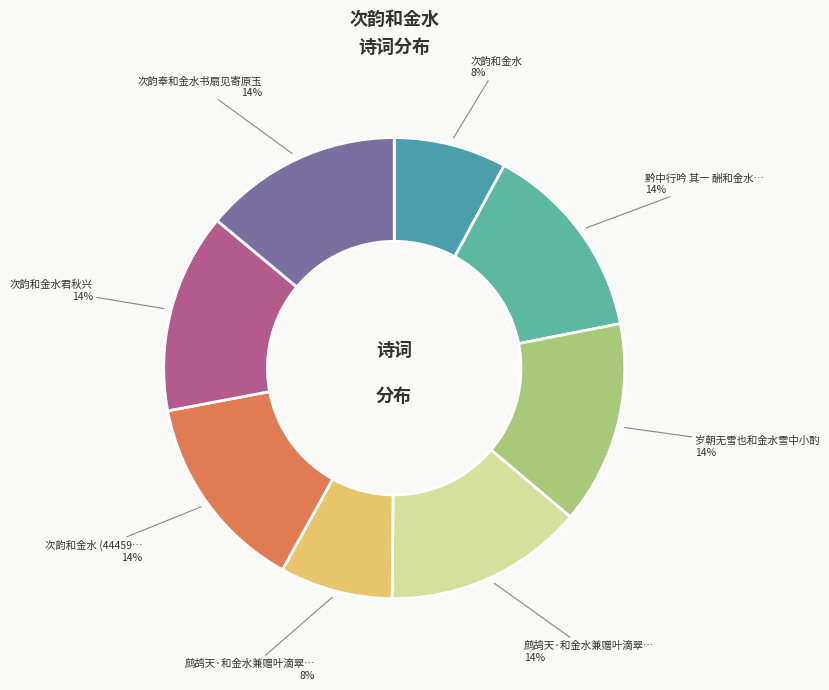

How many slices are in this pie chart?

8